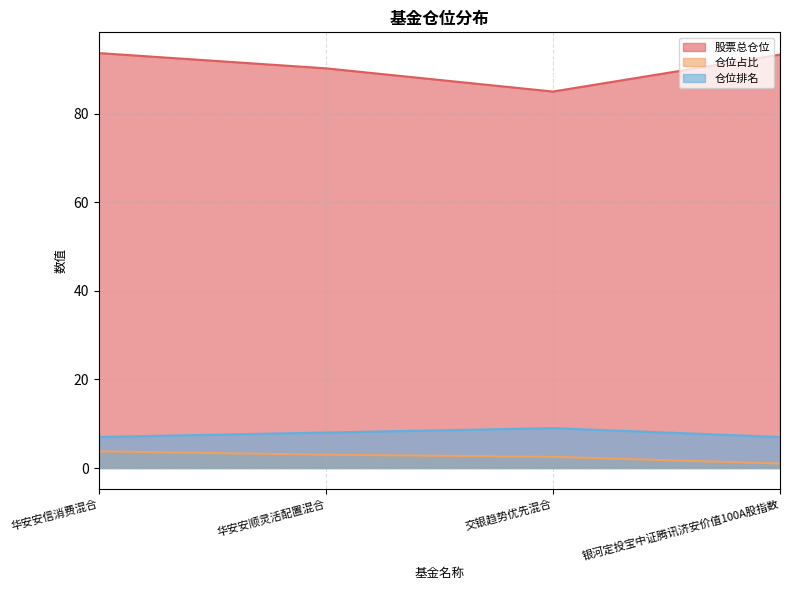

What is the difference between the highest and lowest values at 银河定投宝中证腾讯济安价值100A股指数?

92.3